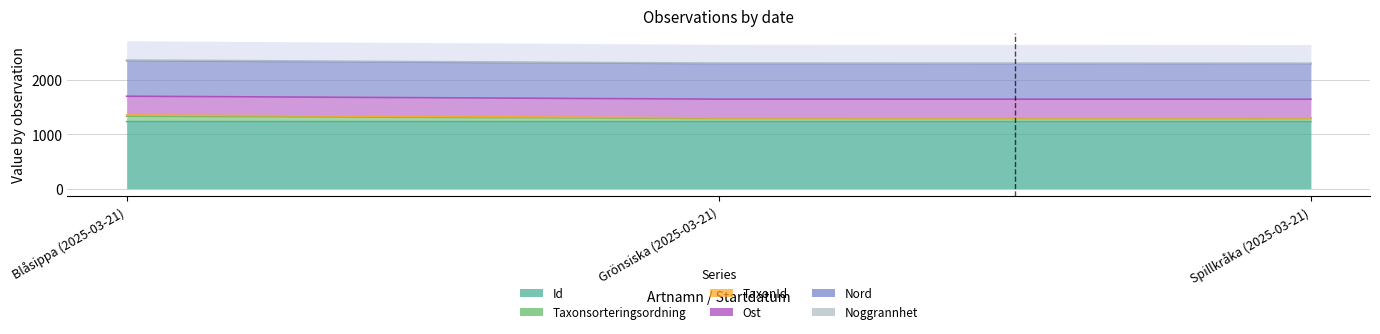

What is the value of the Id point at the 2nd from the left?

1233.6